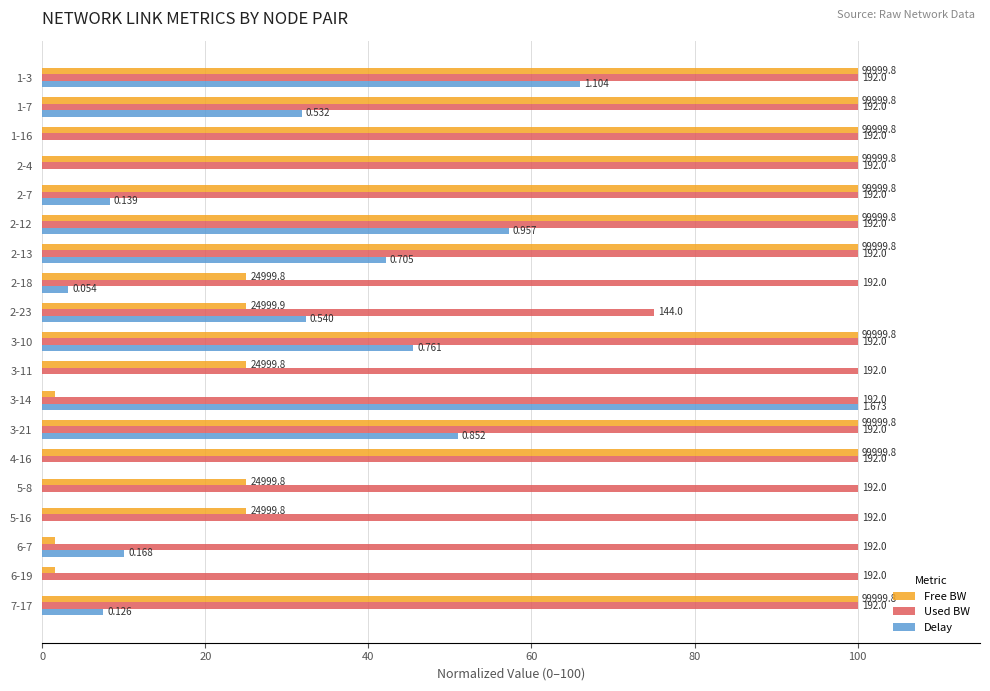

What are all the series names shown in the legend?

Free BW, Used BW, Delay